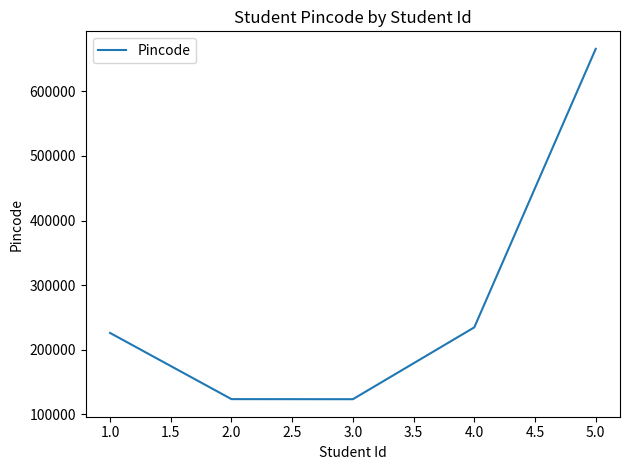

What is the change in value from 1.0 to 2.0?

-102466